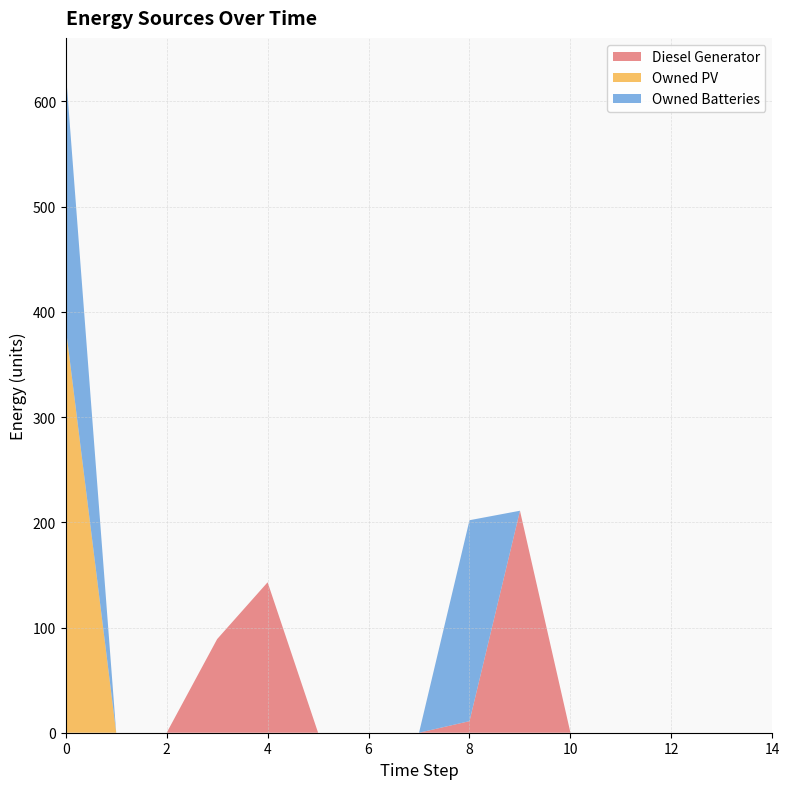

Reading left to right, list all the values displayed in this chart.

Diesel Generator: 0=0	1=0	2=0	3=89	4=143	5=0	6=0	7=0	8=11	9=211	10=0	11=0	12=0	13=0	14=0
Owned PV: 0=385	1=0	2=0	3=0	4=0	5=0	6=0	7=0	8=0	9=0	10=0	11=0	12=0	13=0	14=0
Owned Batteries: 0=244	1=0	2=0	3=0	4=0	5=0	6=0	7=0	8=191	9=0	10=0	11=0	12=0	13=0	14=0